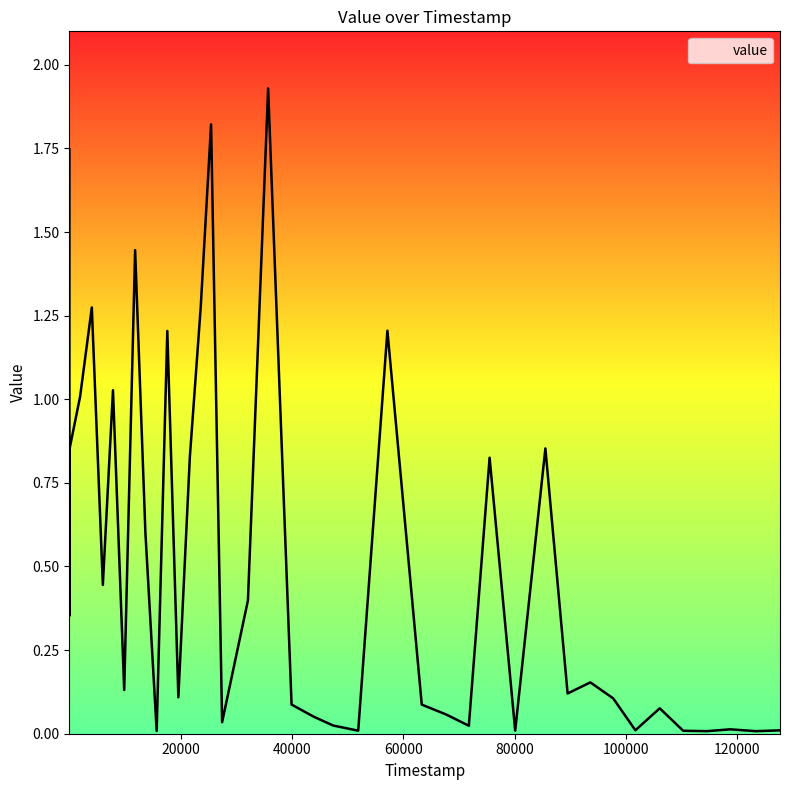

True or false: the data has more than 2 interior local peaks.

True